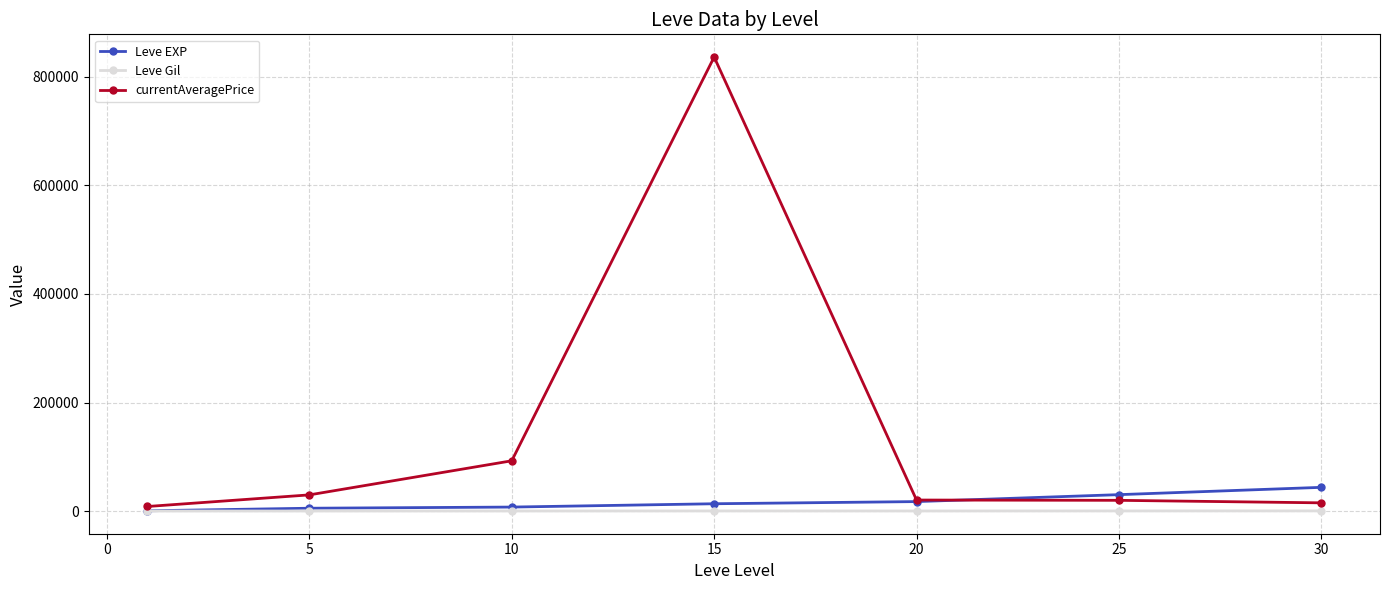

What is the difference between the maximum and minimum values in the currentAveragePrice series?

828004.2